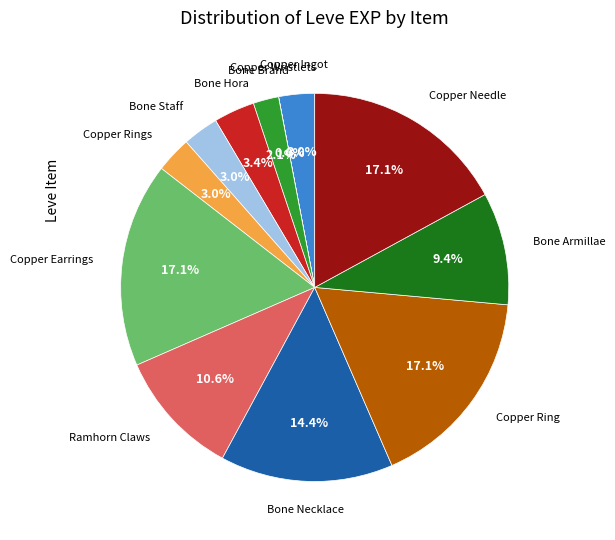

Is there a majority slice in this chart?

No